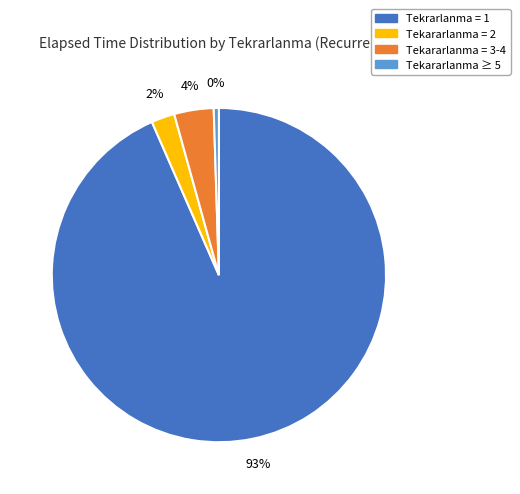

Is there a majority slice in this chart?

Yes